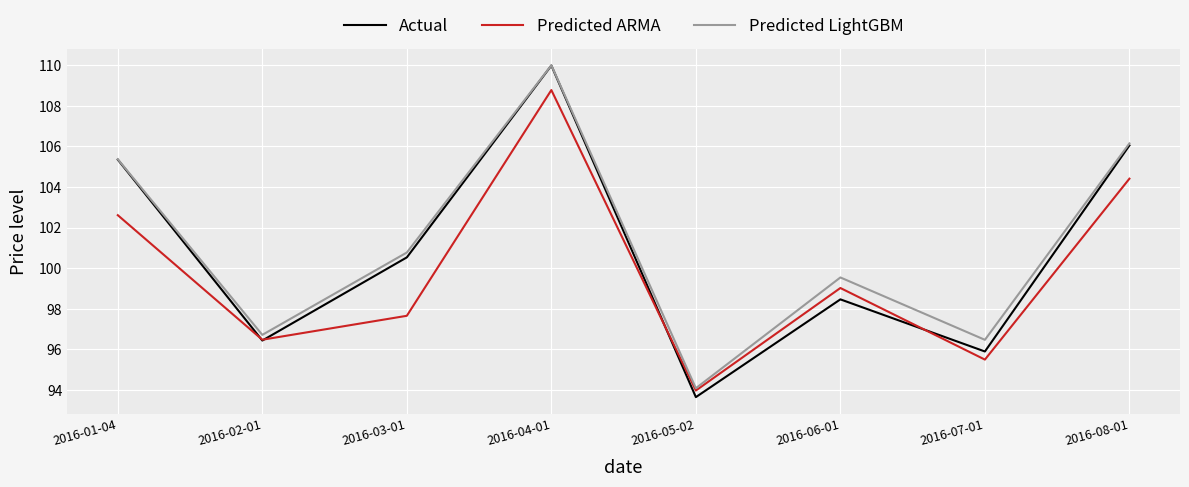

What is the total value across all series at 2016-04-01?

328.8